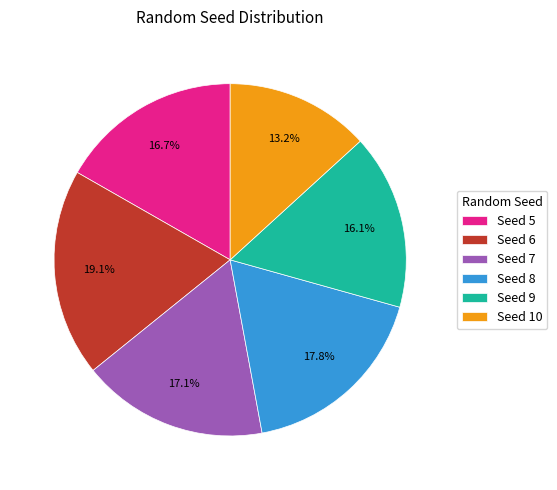

What is the ratio of the value at Seed 5 to the value at Seed 7?

1.0